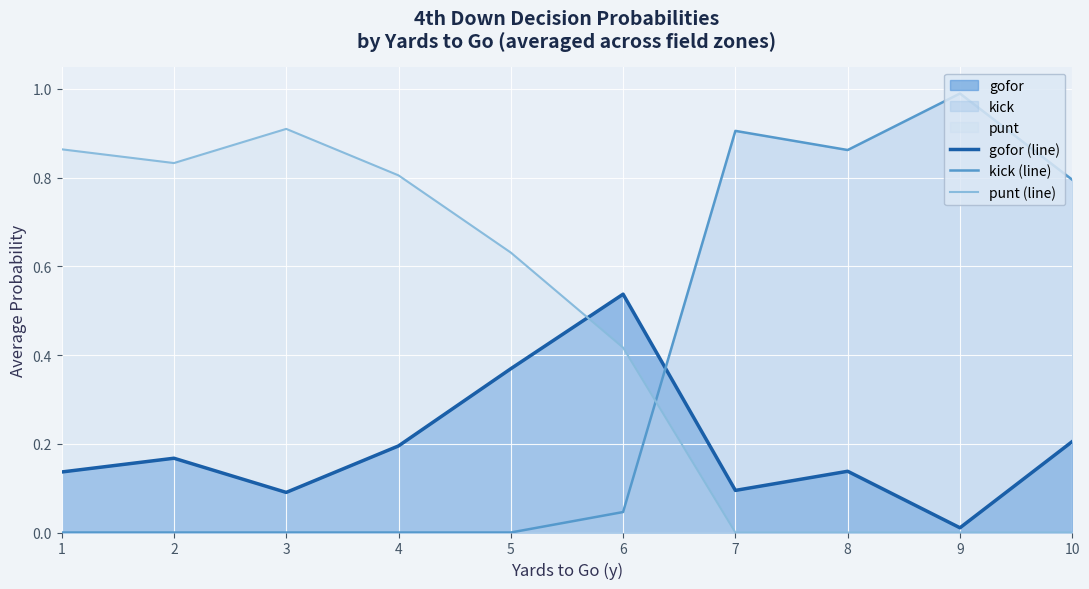

What is the average value of the kick (line) series?

0.4